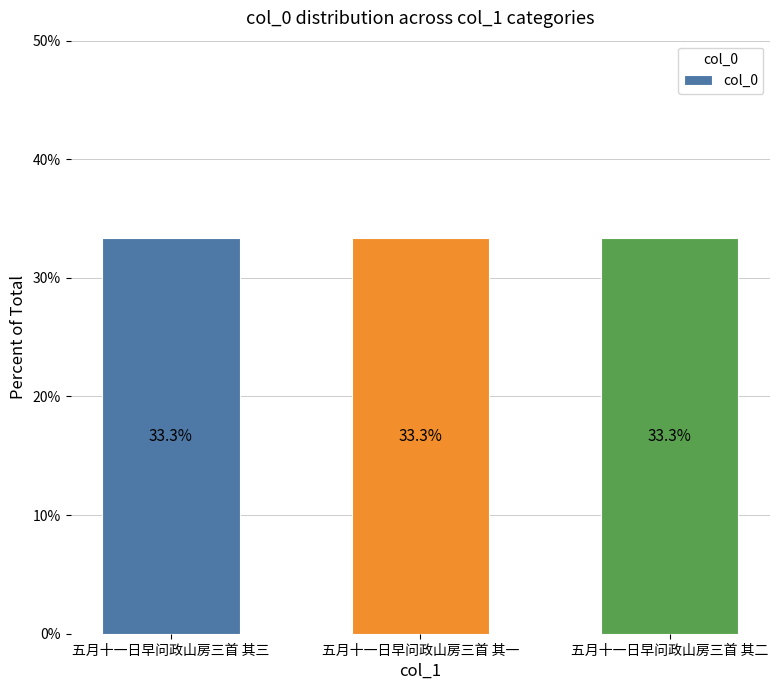

What is the ratio of the value at 五月十一日早问政山房三首 其一 to the value at 五月十一日早问政山房三首 其二?

1.0